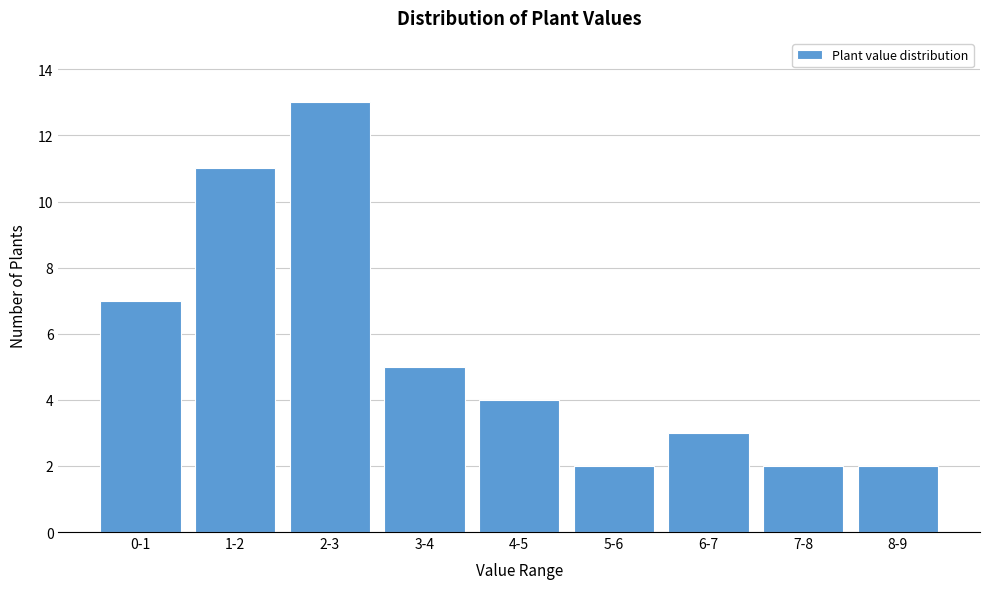

Reading left to right, transcribe all the data shown in this chart.

7	11	13	5	4	2	3	2	2